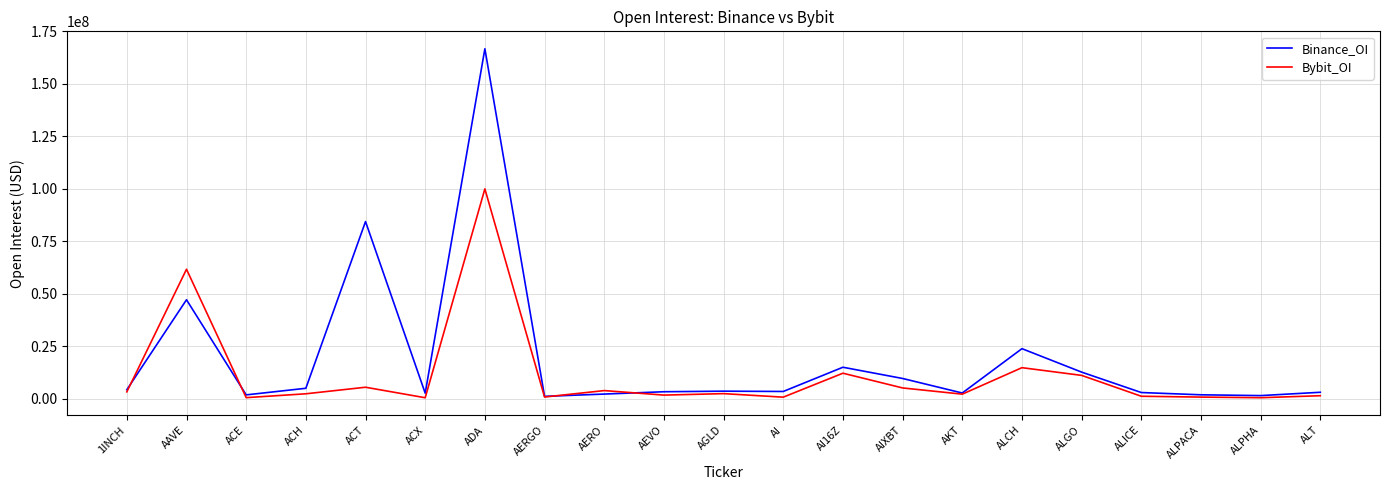

At how many categories does at least one series exceed 111777666?

1